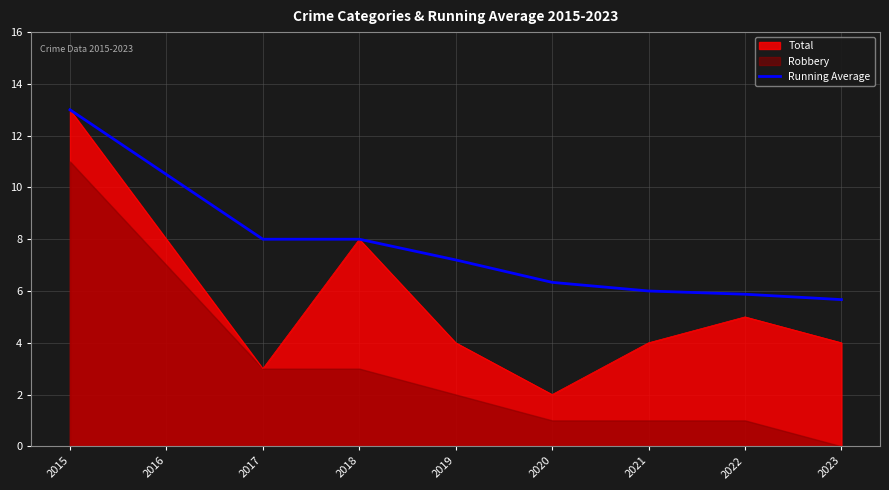

Where does the data first go above 7?

2015